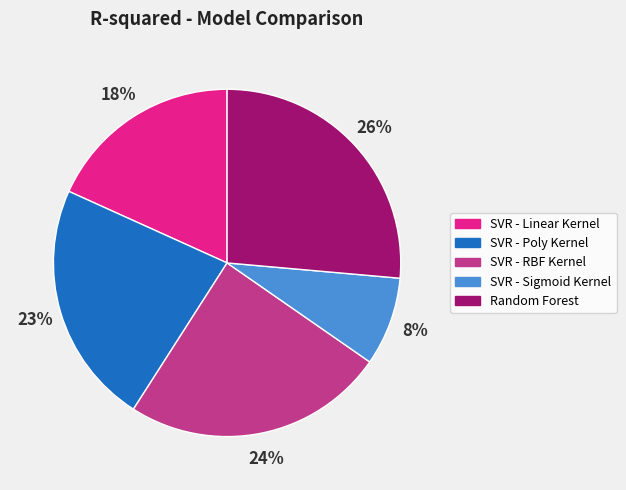

To the nearest percent, what is the average slice percentage?

20%